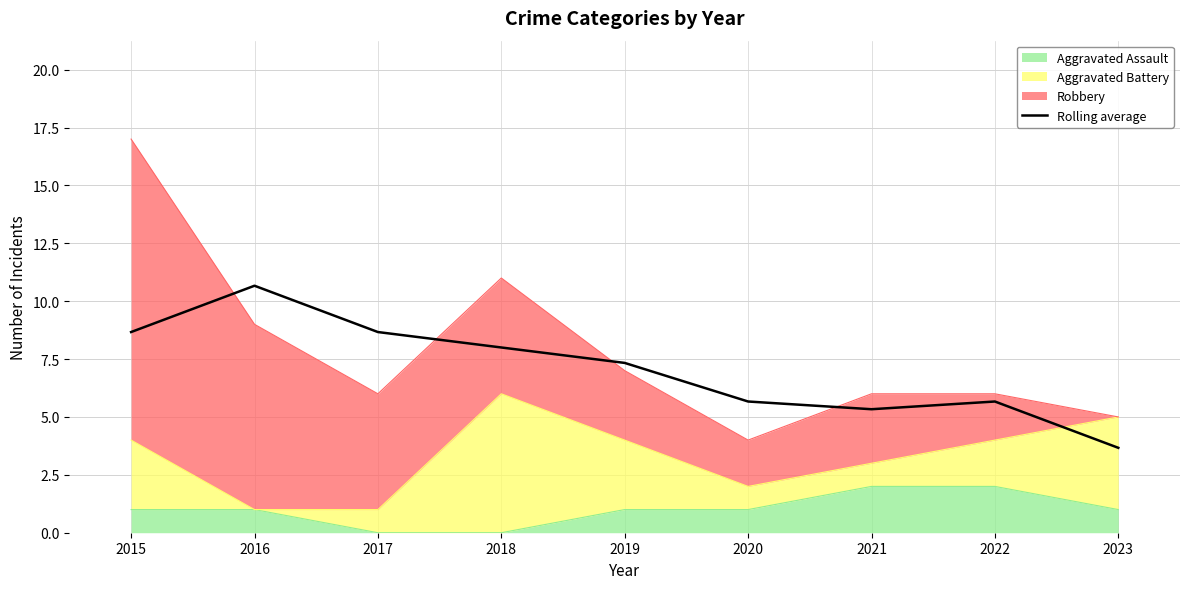

What is the difference between the maximum and minimum values?

7.0